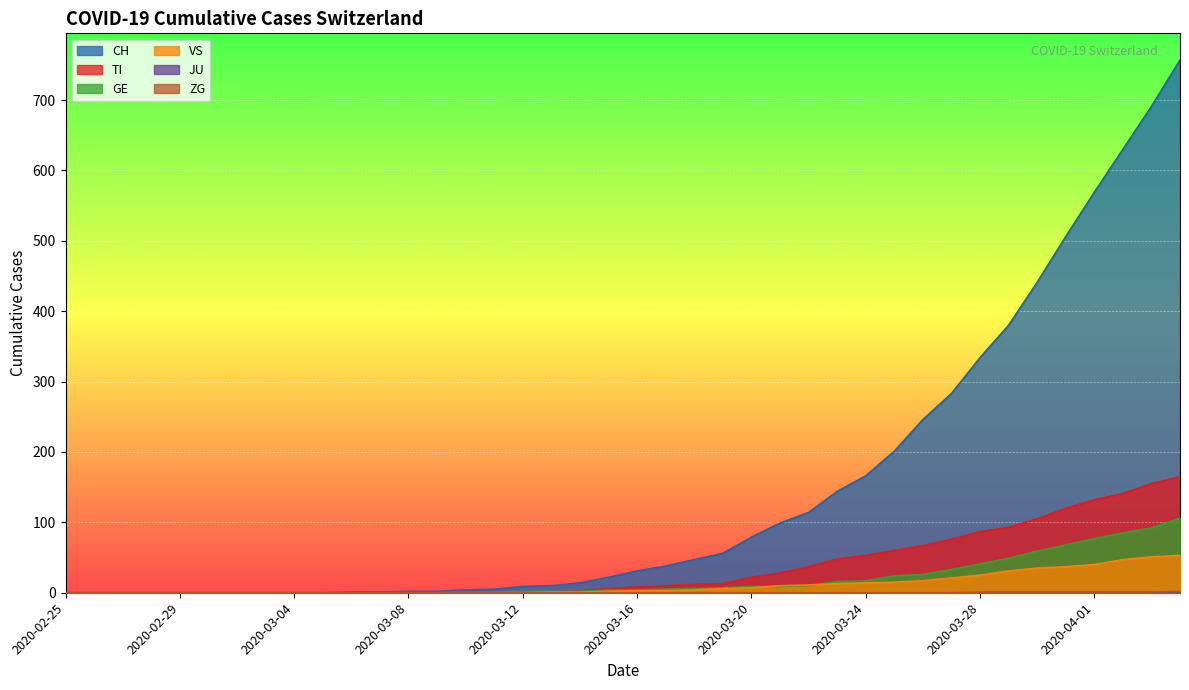

Which category has the highest value in the ZG series?

2020-04-04